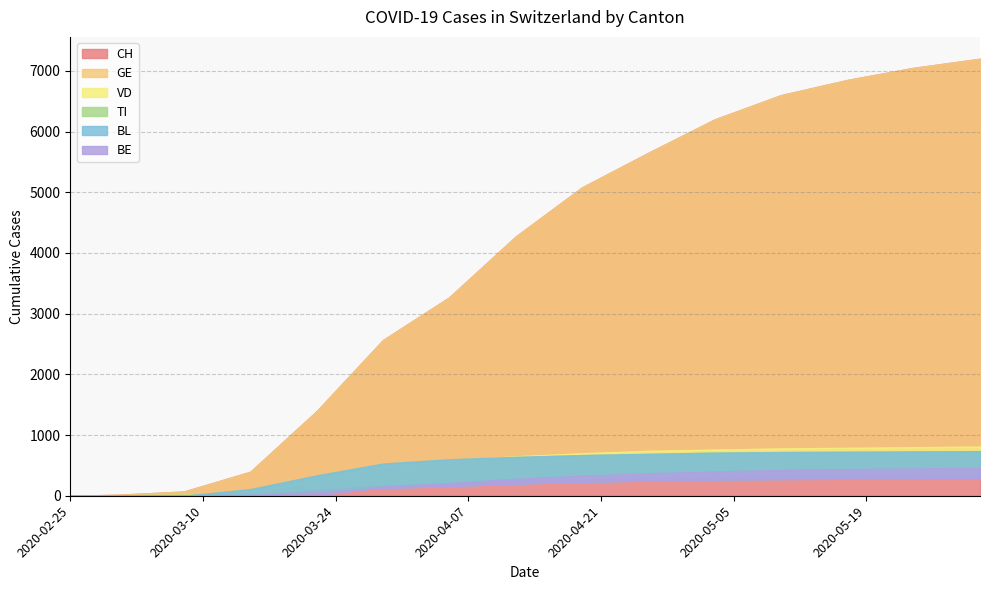

How many lines are shown in the chart?

6